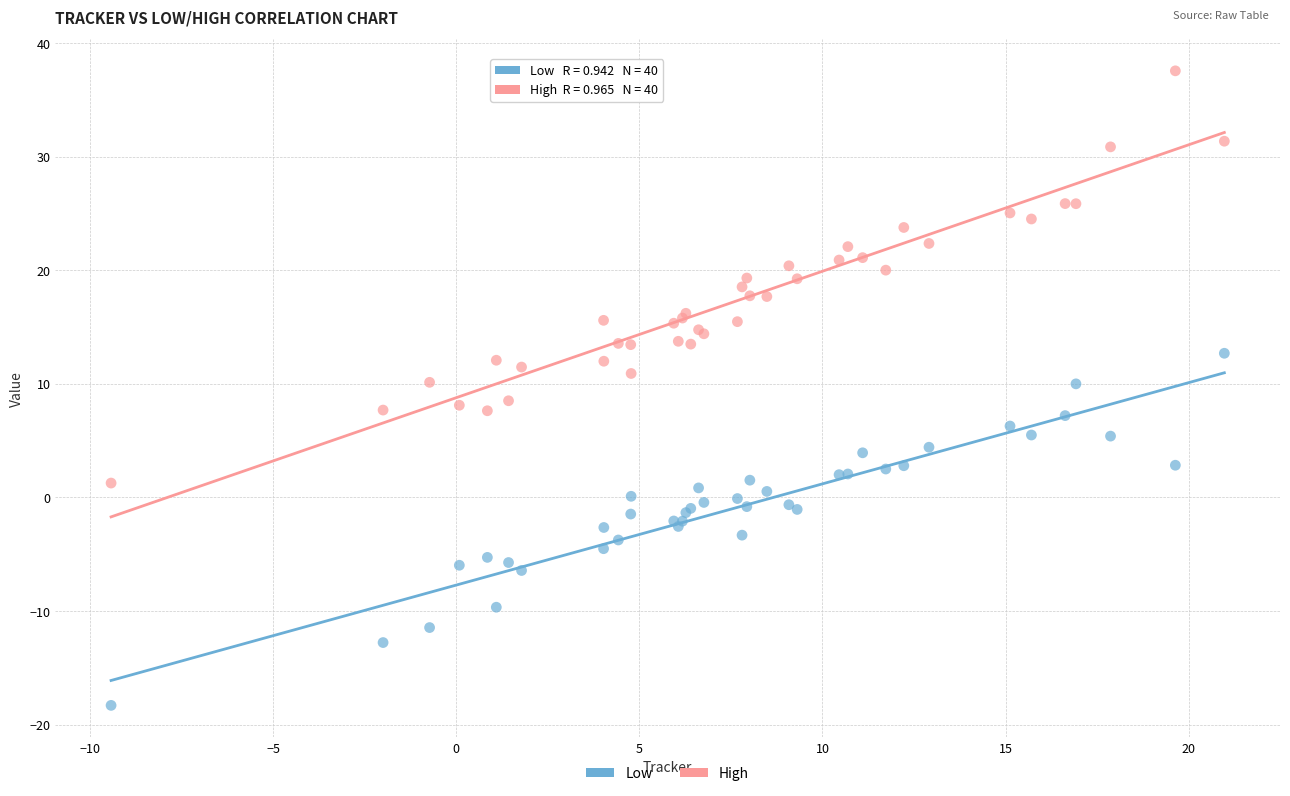

What are all the series names shown in the legend?

Low, High